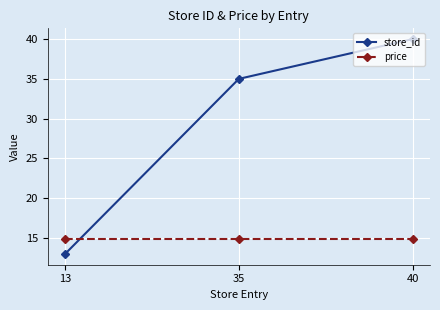

What is the highest value of the store_id series?

40.0